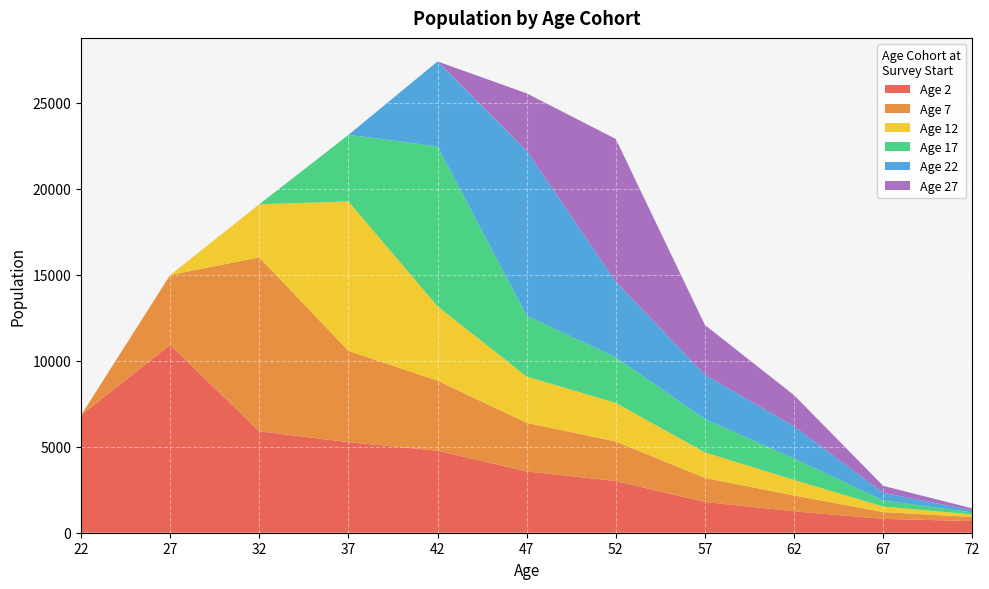

Reading right to left, transcribe all the data shown in this chart.

Age 2: 677	806	1247	1786	3008	3563	4769	5266	5895	10917	6831
Age 7: 236	396	917	1401	2296	2824	4073	5308	10113	4063	0
Age 12: 150	321	903	1483	2243	2692	4322	8687	3086	0	0
Age 17: 120	356	1248	1935	2653	3529	9300	3867	0	0	0
Age 22: 123	438	1870	2573	4393	9596	4933	0	0	0	0
Age 27: 109	407	1811	2897	8298	3340	0	0	0	0	0